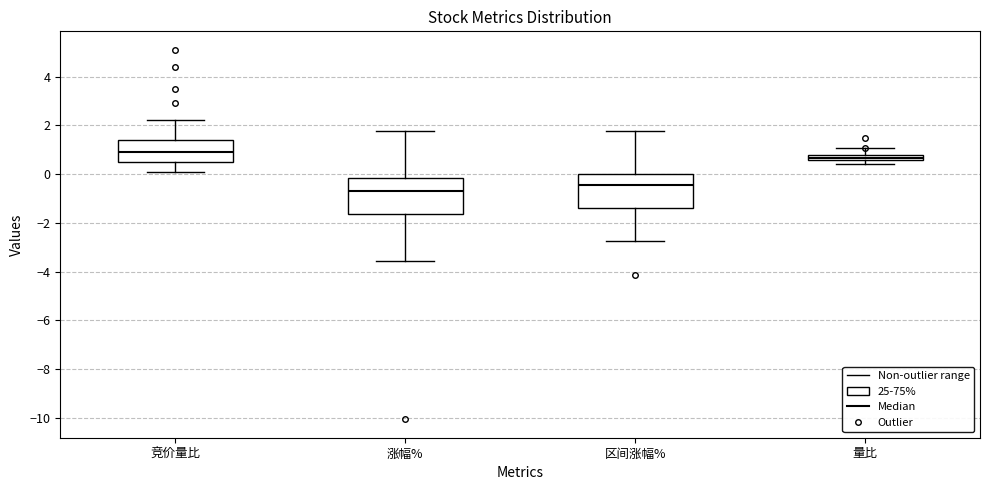

Where does the upper whisker of the box for 竞价量比 end on the y-axis? The values are not printed on the chart, so give them approximately, as read against the axis.

2.2